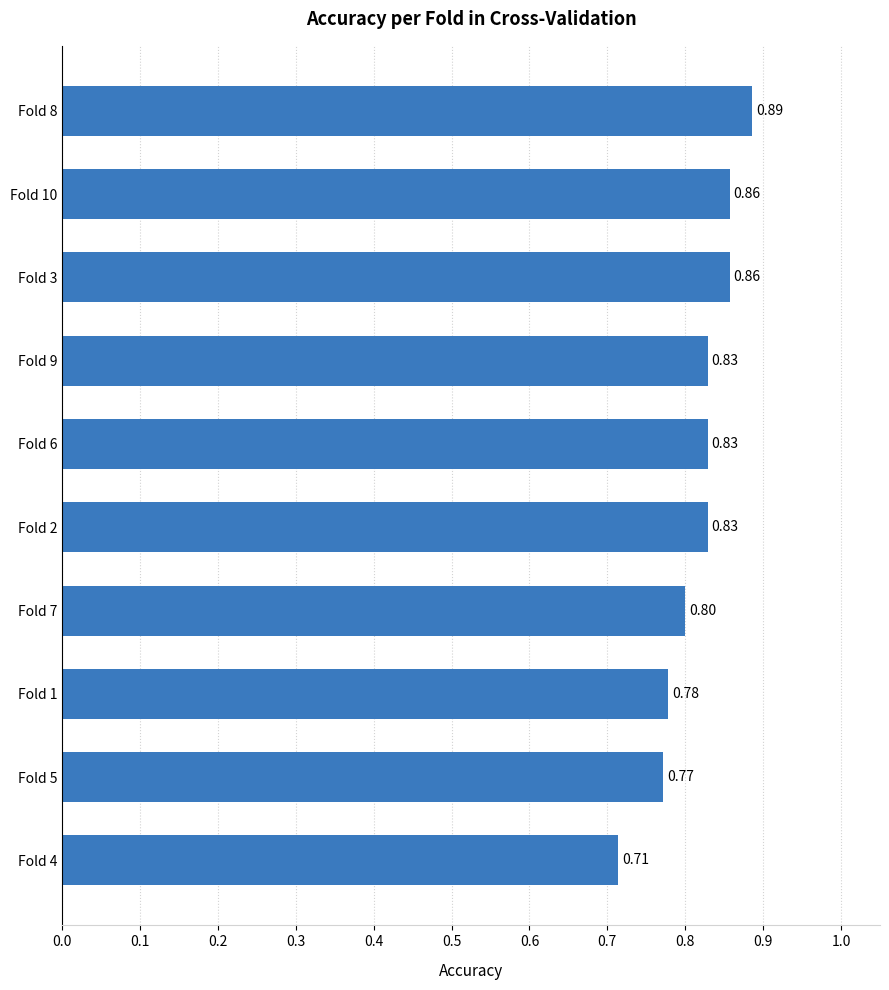

What is the change in value from Fold 4 to Fold 1?

+0.1